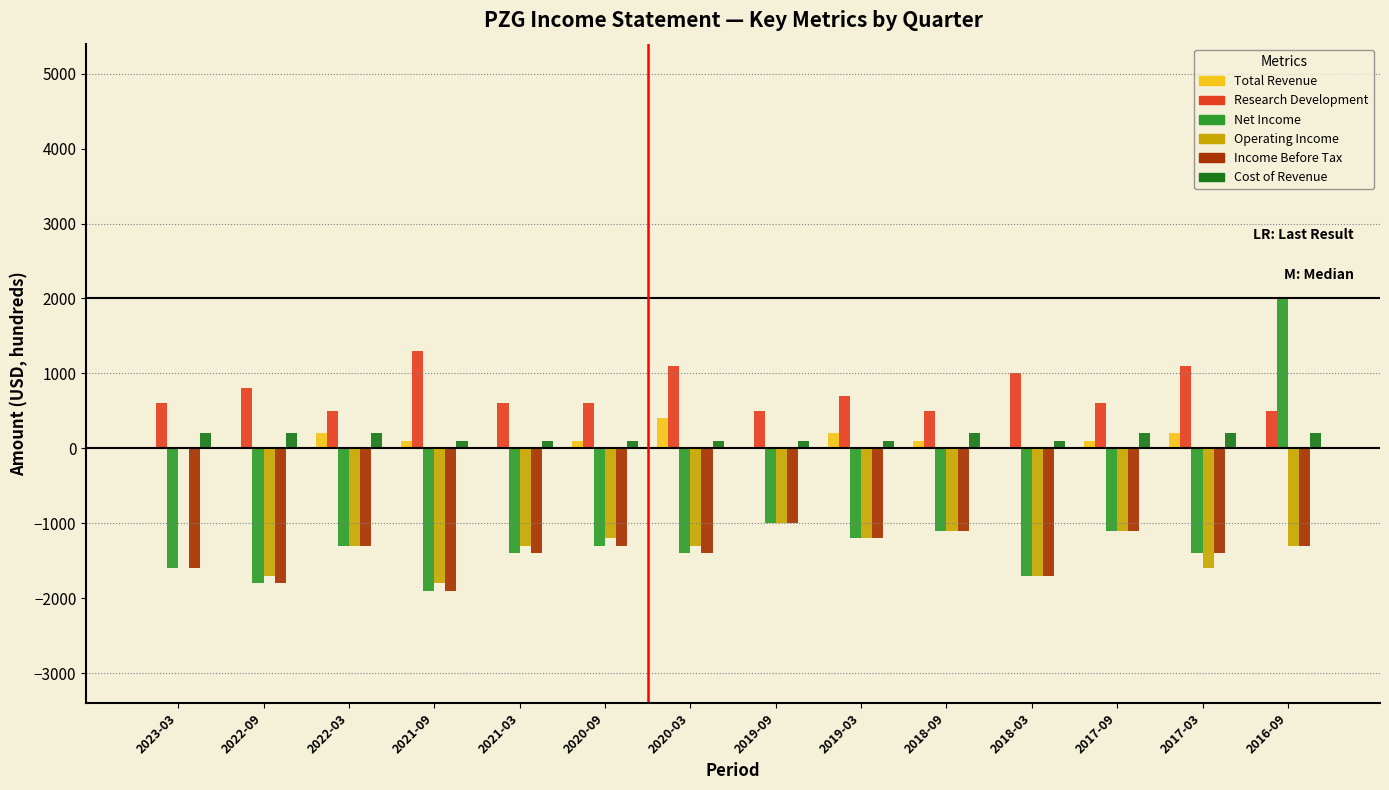

Which category has the highest value across all series?

2016-09